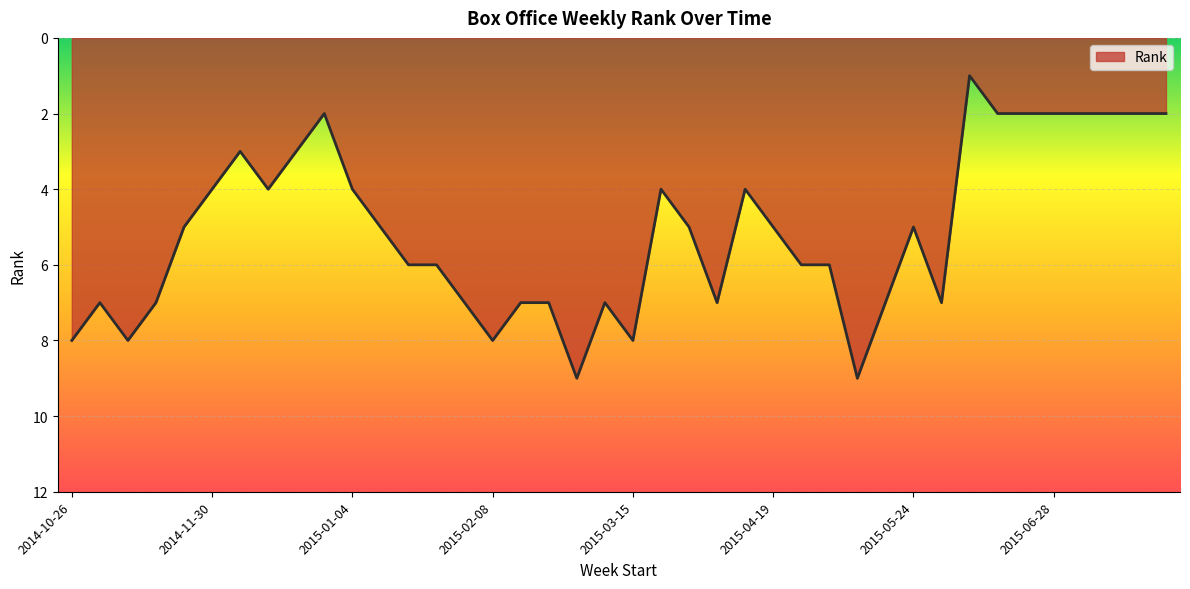

What is the difference between the maximum and minimum values?

8